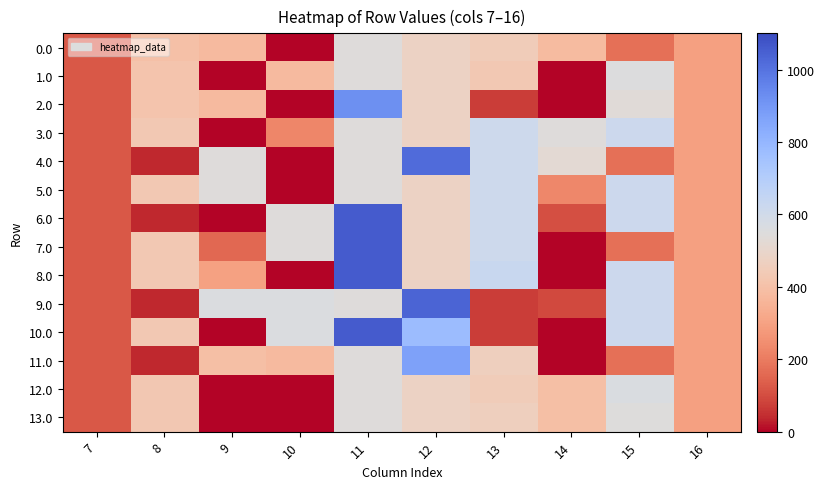

Reading left to right, what are all the values shown in this chart?

0.0: 7=120.6	8=397.8	9=378.0	10=0.0	11=544.3	12=477.2	13=448.2	14=378.3	15=172.8	16=294.5
1.0: 7=120.6	8=413.0	9=0.0	10=378.0	11=544.3	12=477.2	13=433.0	14=0.3	15=550.8	16=294.5
2.0: 7=120.6	8=413.0	9=378.0	10=0.0	11=922.3	12=477.2	13=70.2	14=0.3	15=535.5	16=294.5
3.0: 7=120.6	8=430.3	9=0.0	10=227.7	11=544.3	12=477.2	13=614.2	14=544.3	15=615.9	16=294.5
4.0: 7=120.6	8=35.0	9=544.0	10=0.0	11=544.3	12=1021.2	13=614.2	14=522.3	15=172.8	16=294.5
5.0: 7=120.6	8=430.3	9=544.0	10=0.0	11=544.3	12=477.2	13=614.2	14=228.0	15=615.9	16=294.5
6.0: 7=120.6	8=35.0	9=0.0	10=544.0	11=1060.3	12=477.2	13=614.2	14=107.3	15=615.9	16=294.5
7.0: 7=120.6	8=430.3	9=154.7	10=544.0	11=1060.3	12=477.2	13=614.2	14=0.3	15=172.8	16=294.5
8.0: 7=120.6	8=430.3	9=300.1	10=0.0	11=1060.3	12=477.2	13=629.2	14=0.3	15=615.9	16=294.5
9.0: 7=120.6	8=35.0	9=559.0	10=559.0	11=544.3	12=1036.2	13=70.2	14=93.7	15=615.9	16=294.5
10.0: 7=120.6	8=430.3	9=0.0	10=559.0	11=1060.3	12=777.4	13=70.2	14=0.3	15=615.9	16=294.5
11.0: 7=120.6	8=35.0	9=393.0	10=377.1	11=544.3	12=870.2	13=463.2	14=0.3	15=172.8	16=294.5
12.0: 7=120.6	8=428.0	9=0.0	10=0.0	11=544.3	12=477.2	13=447.4	14=393.3	15=565.8	16=294.5
13.0: 7=120.6	8=428.0	9=0.0	10=0.0	11=544.3	12=477.2	13=463.2	14=393.3	15=549.9	16=294.5